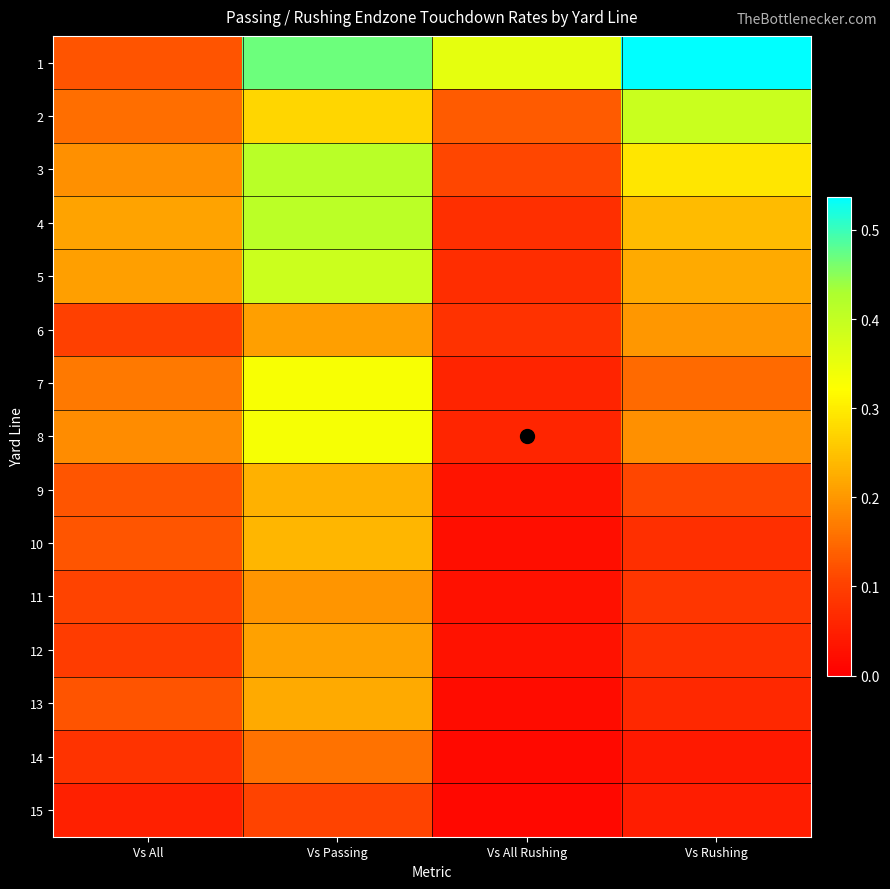

Count the number of categories in the chart.

4